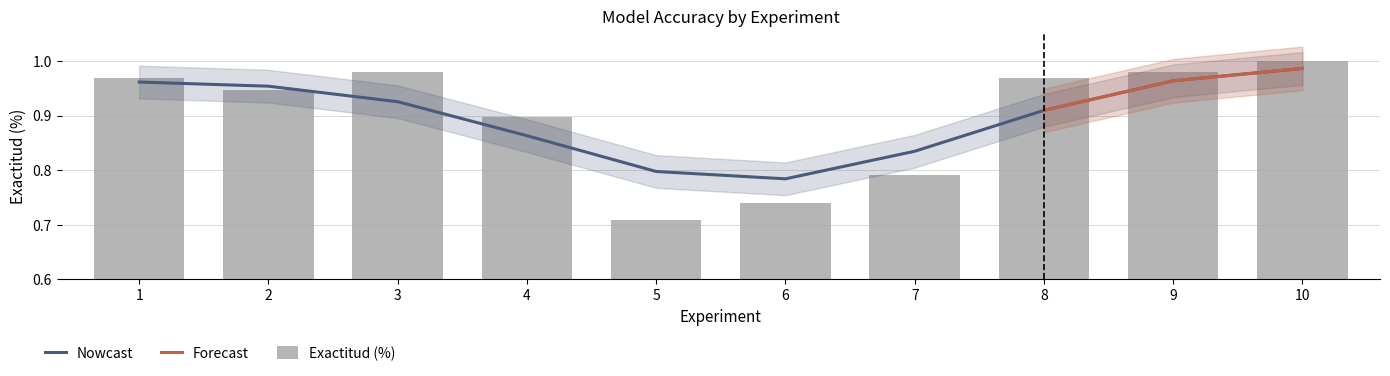

Reading left to right, transcribe all the data shown in this chart.

1=1.0	2=0.9	3=1.0	4=0.9	5=0.7	6=0.7	7=0.8	8=1.0	9=1.0	10=1.0